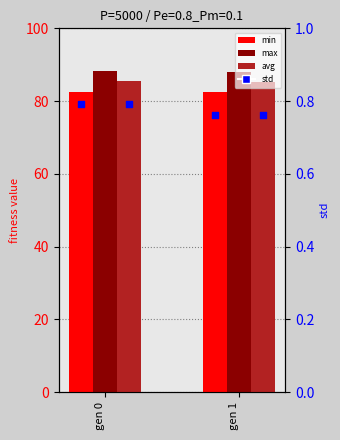

Is the value of std (avg) at gen 0 greater than the value of avg at gen 1?

No